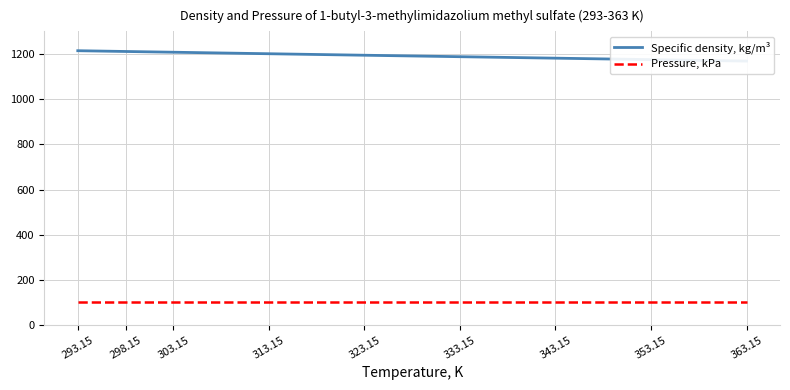

Which series has the largest range (max minus min)?

Specific density, kg/m³